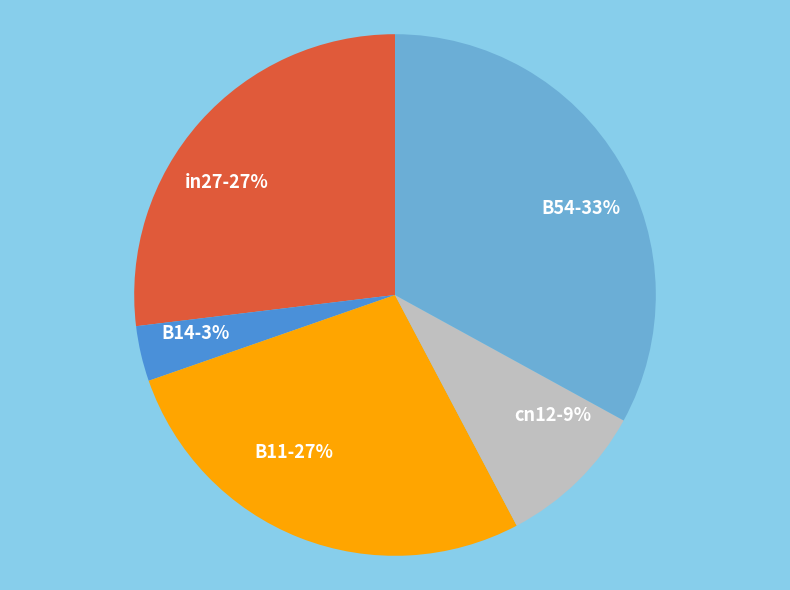

To the nearest percent, what is the average slice percentage?

20%